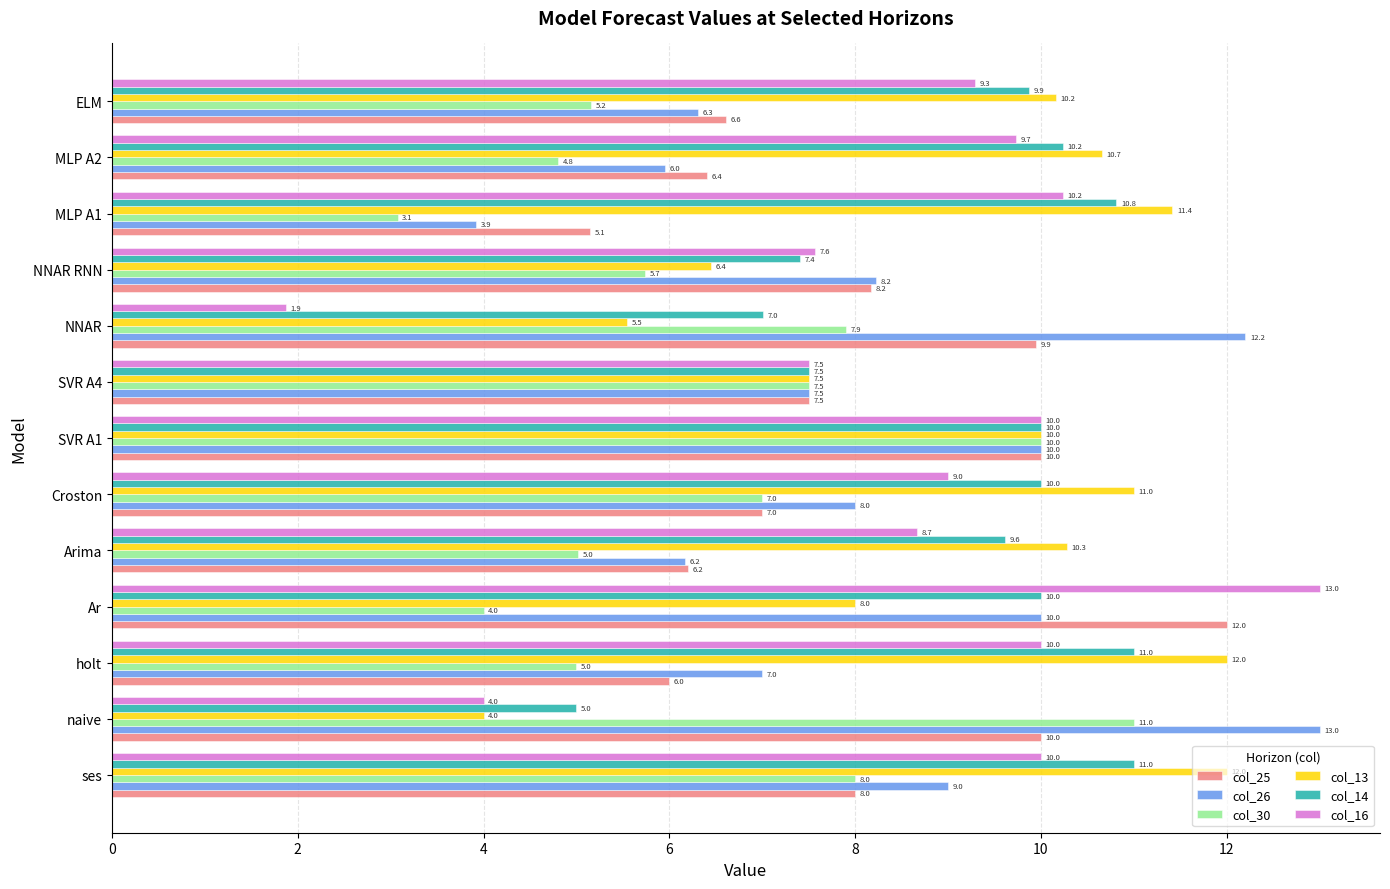

What is the difference between the maximum and minimum values in the col_26 series?

9.1